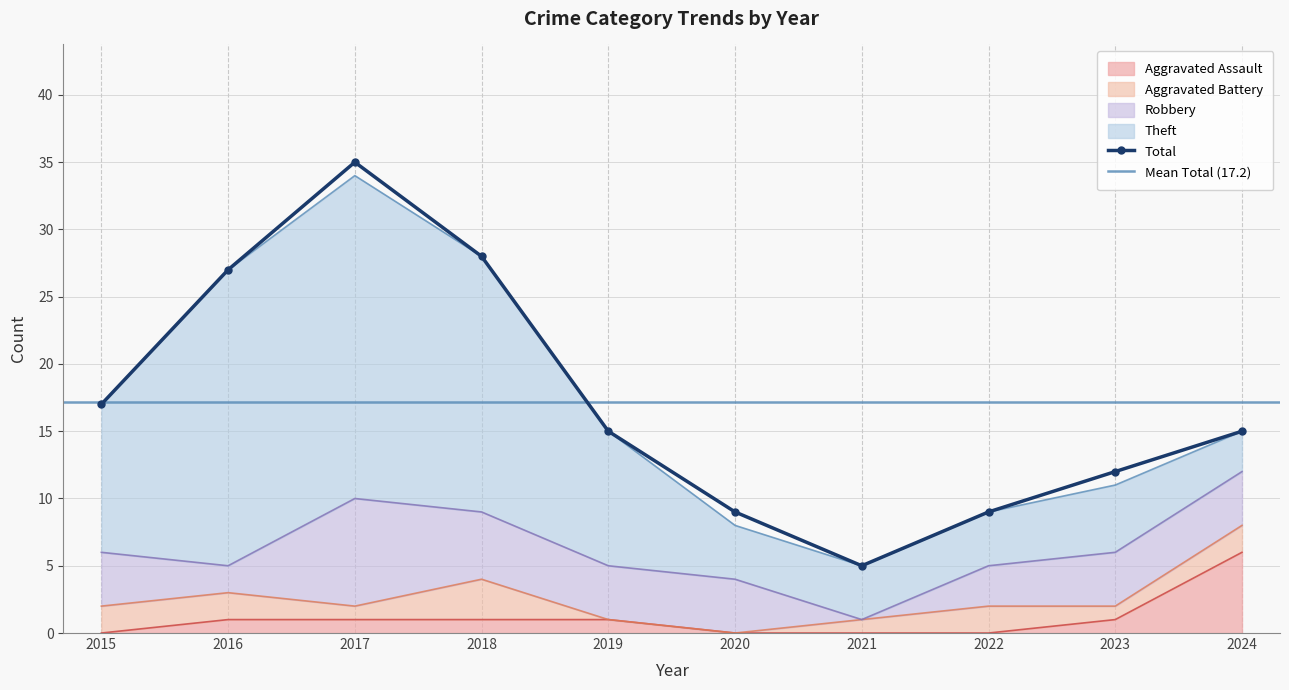

Which category has the lowest value across all series?

2021